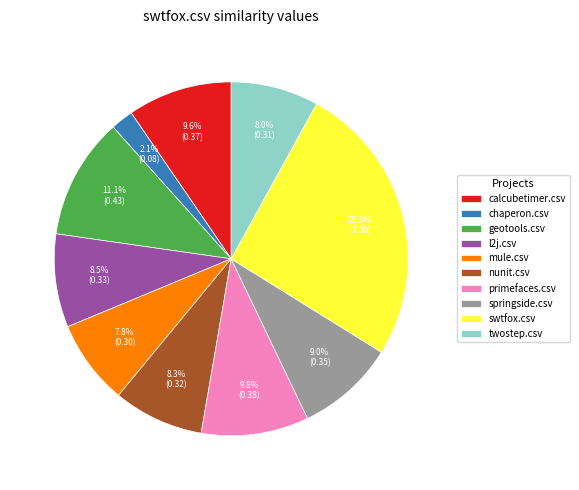

To the nearest percent, what is the average slice percentage?

10%